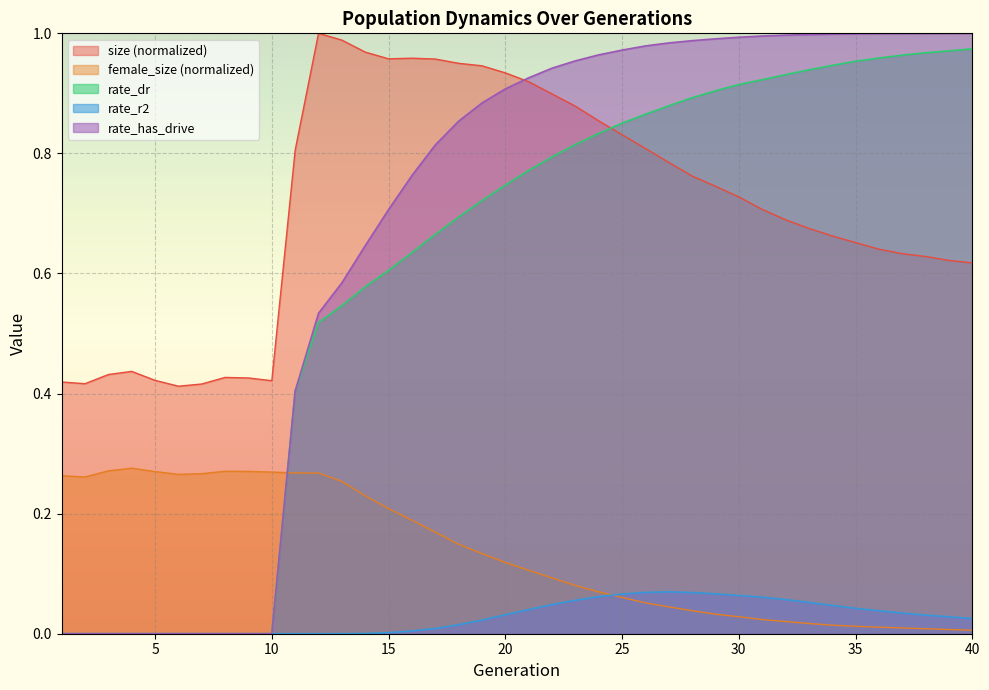

Where is the first local maximum for female_size?

4